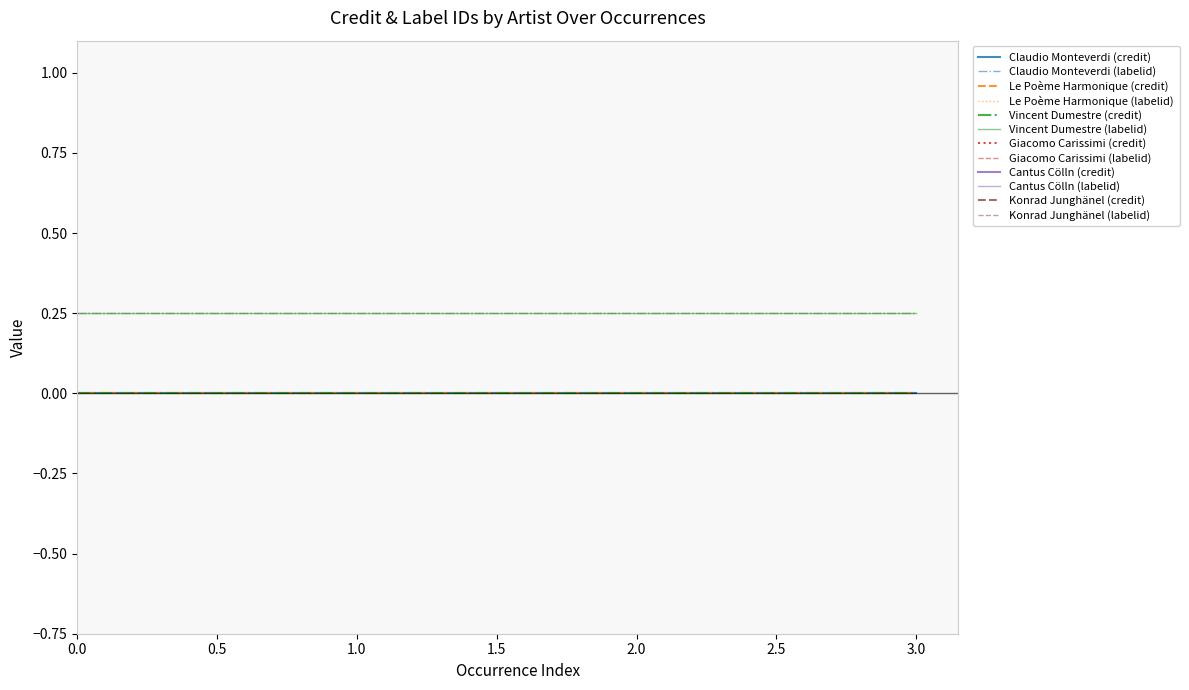

The Le Poème Harmonique (labelid) series shows 0.1 at 3.0. True or false?

False